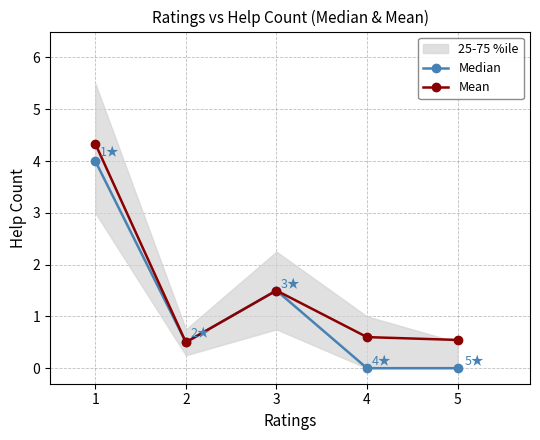

How many distinct data groups are displayed?

2